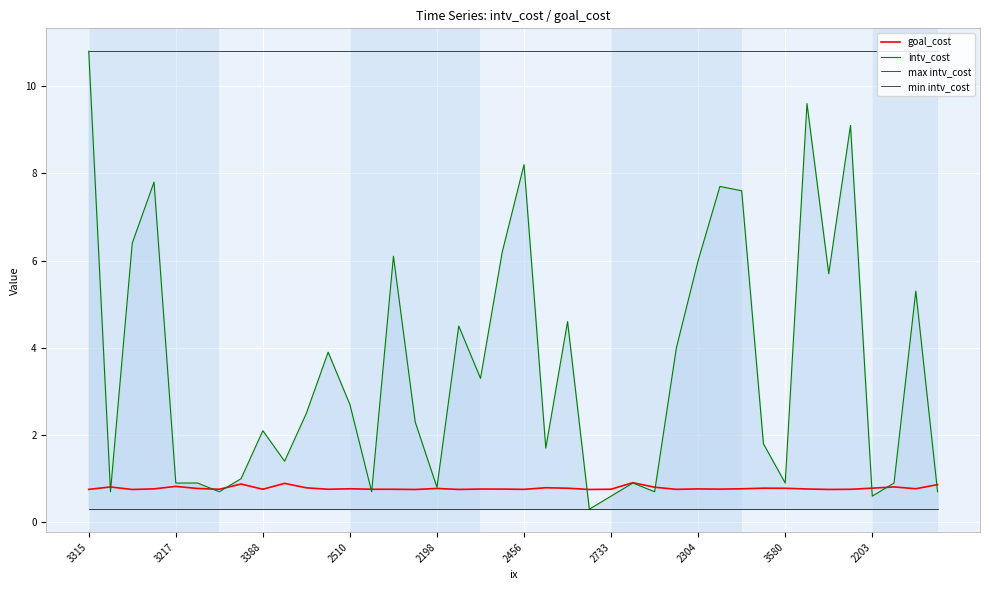

What is the spread (max minus min) of values at 19?

10.5